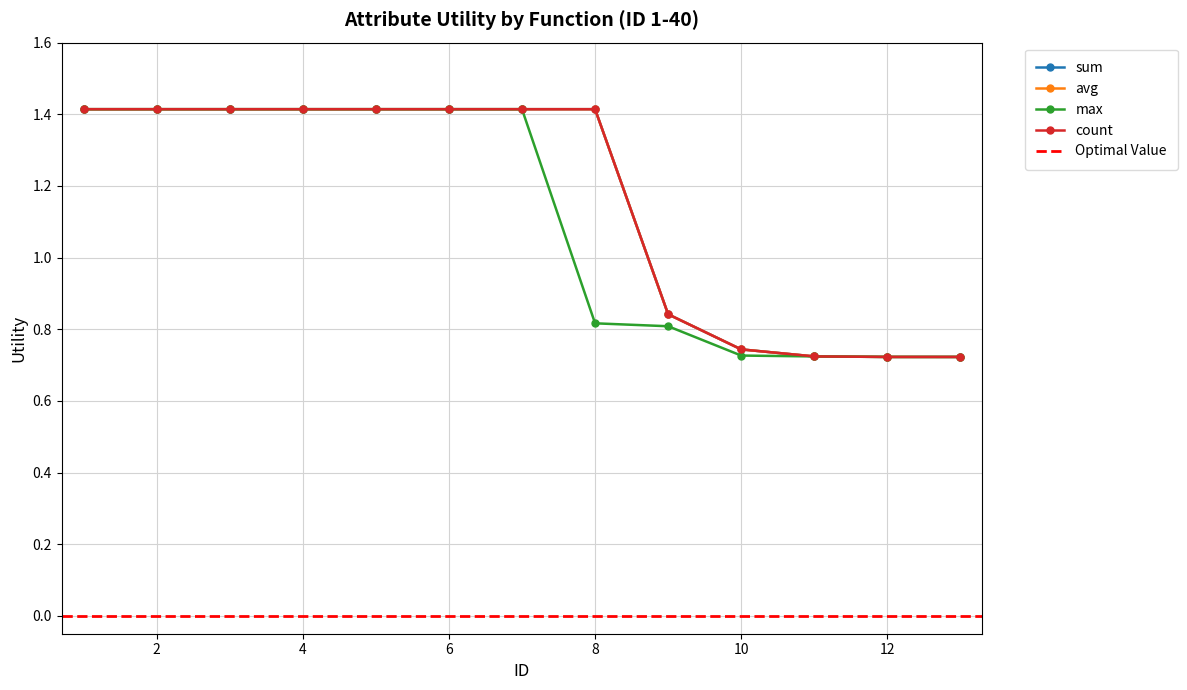

Where is max nearest to the value 1?

8